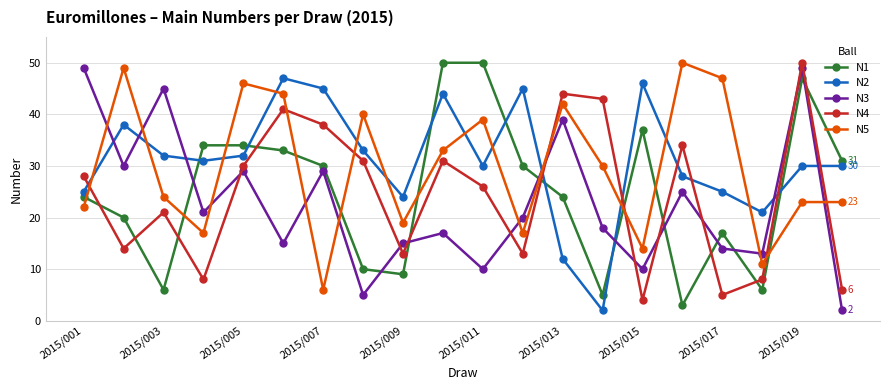

Which series ends up on top after the final intersection of N2 and N3?

N2